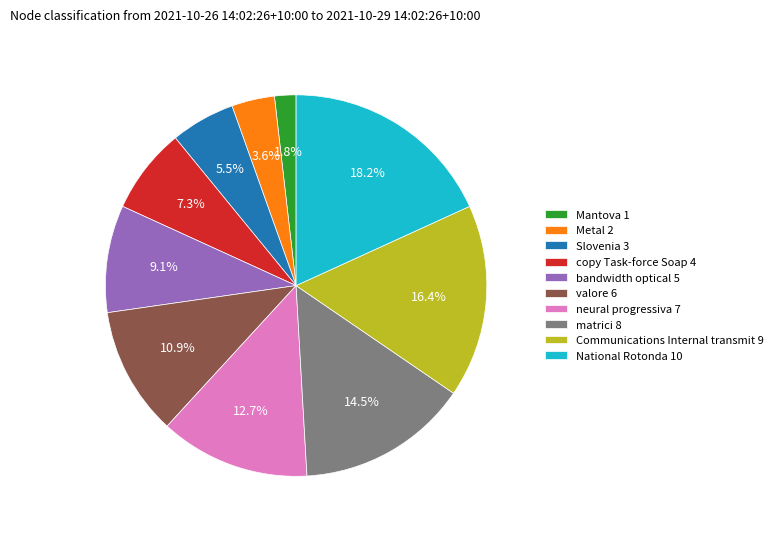

Does neural progressiva represent more than half of the total?

No